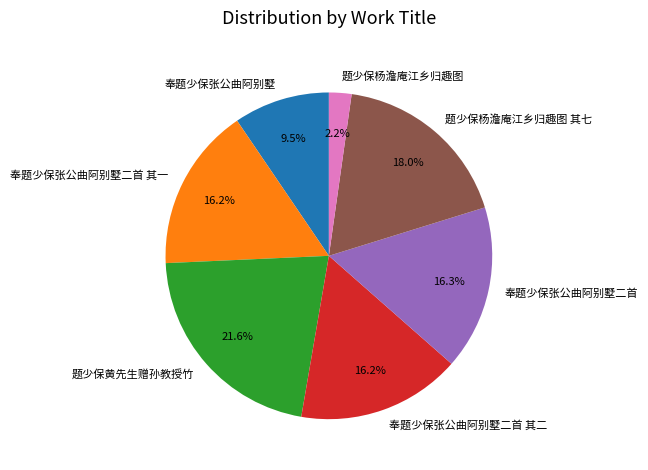

To the nearest percent, what is the combined percentage of 奉题少保张公曲阿别墅 and 奉题少保张公曲阿别墅二首 其一?

26%